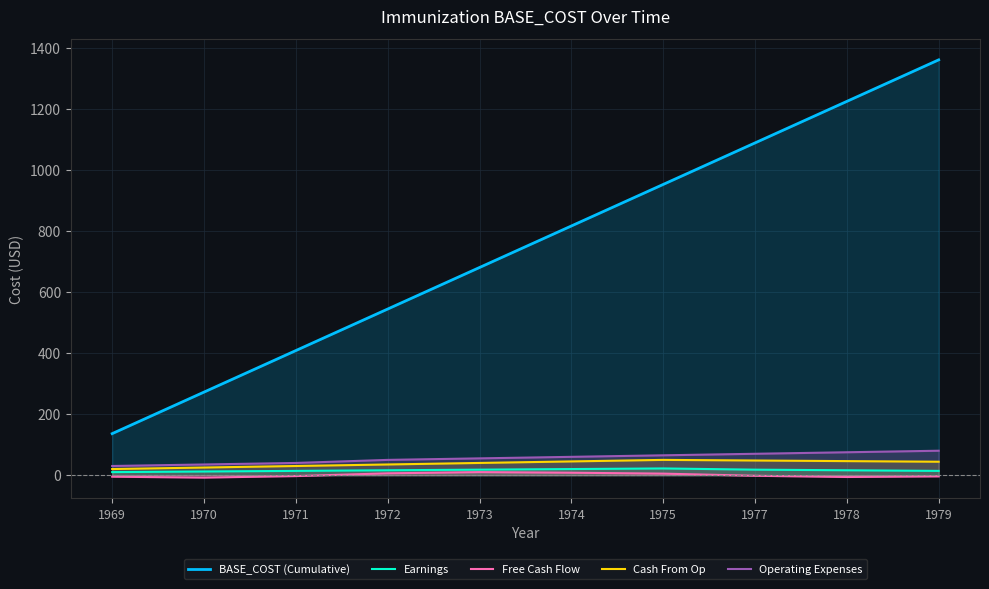

What is the difference between the second highest and minimum values in the Cash From Op series?

28